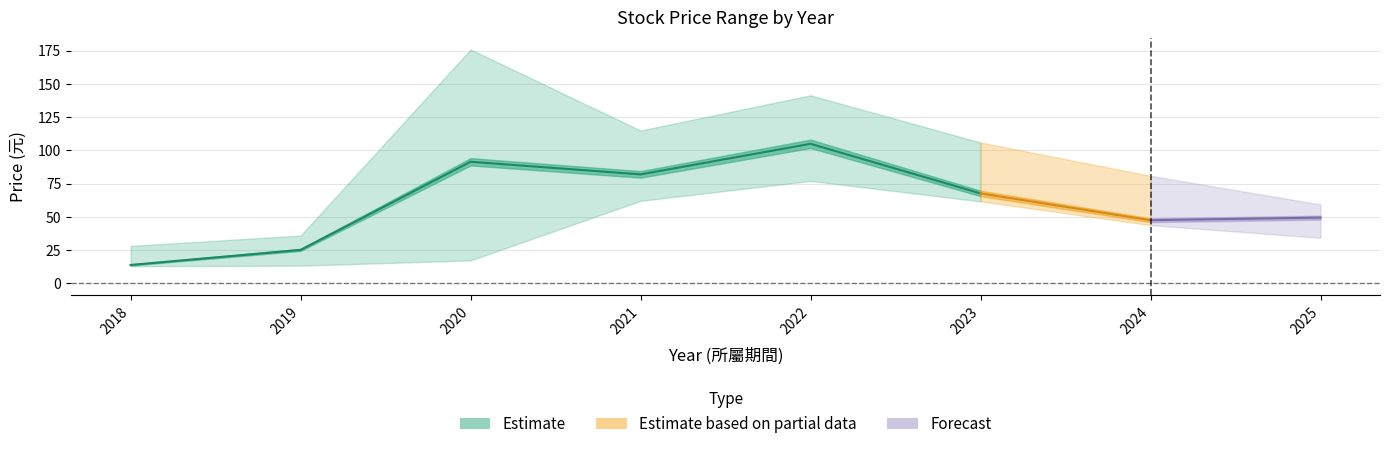

What is the sum of all 年均價 values?

482.3